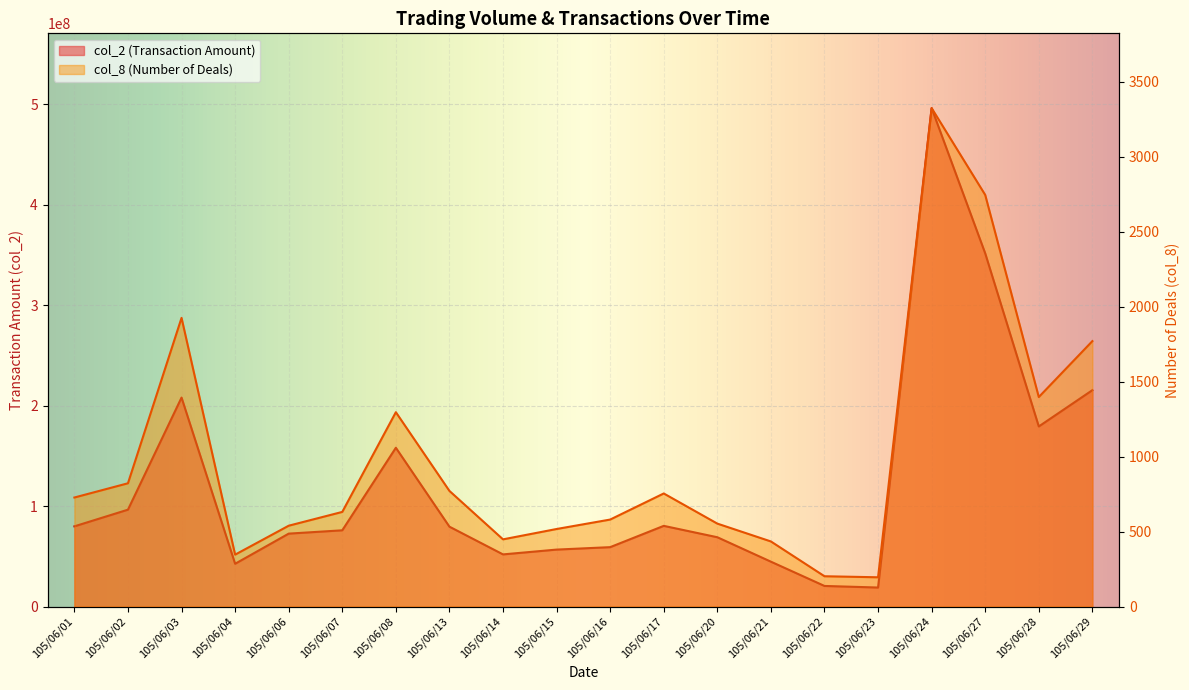

Which has a higher value, 105/06/02 or 105/06/15?

105/06/02